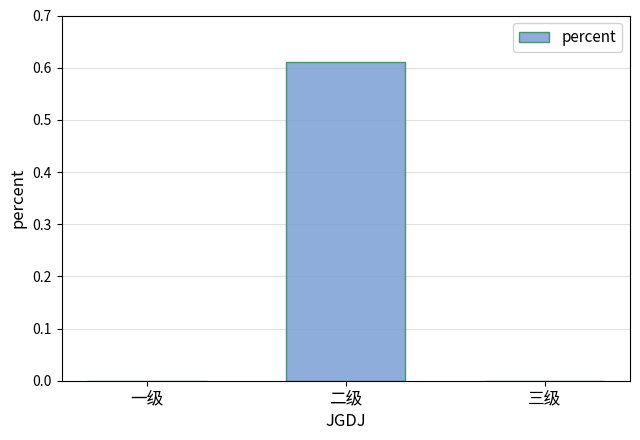

What is the change in value from 二级 to 三级?

-0.6